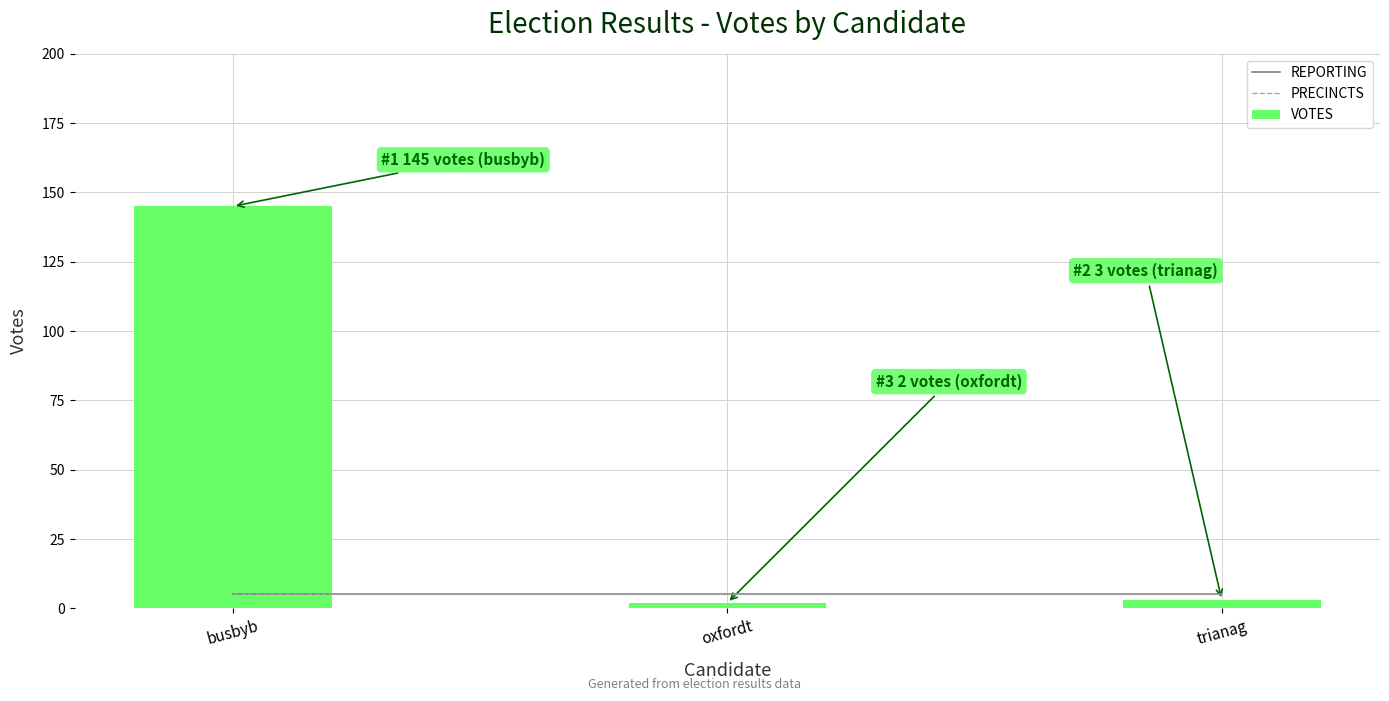

Where is PRECINCTS nearest to the value 5?

busbyb